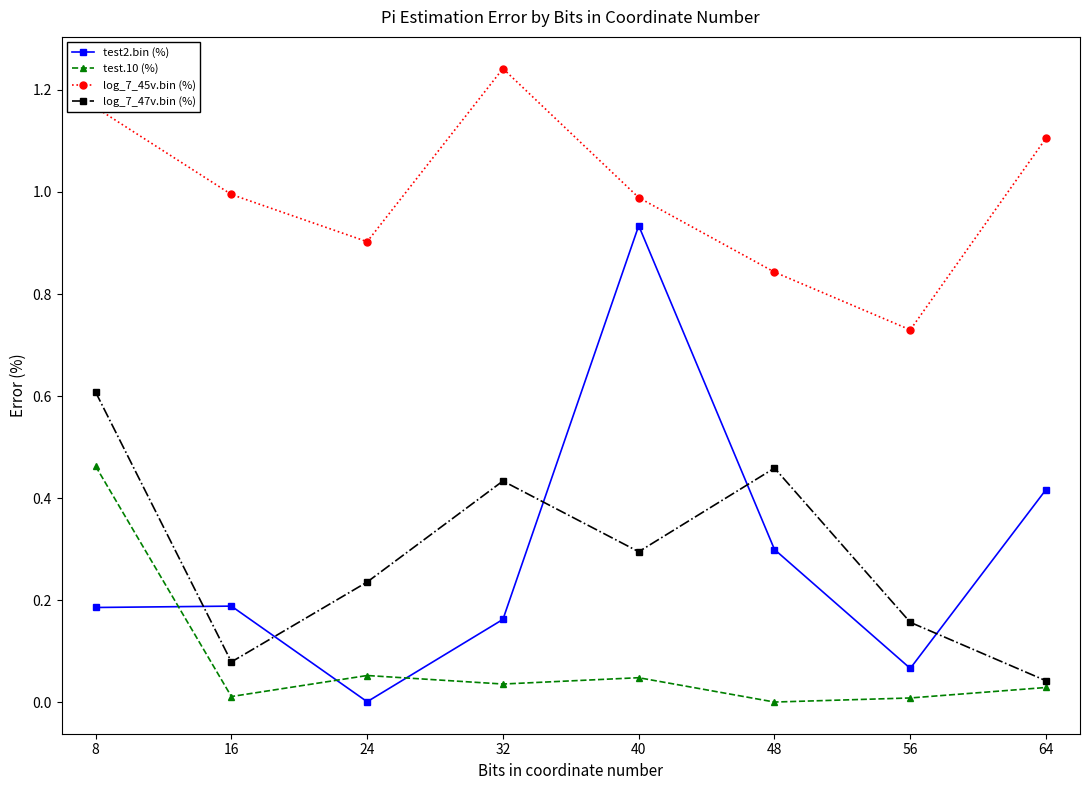

Where is the first local minimum for test.10 (%)?

16